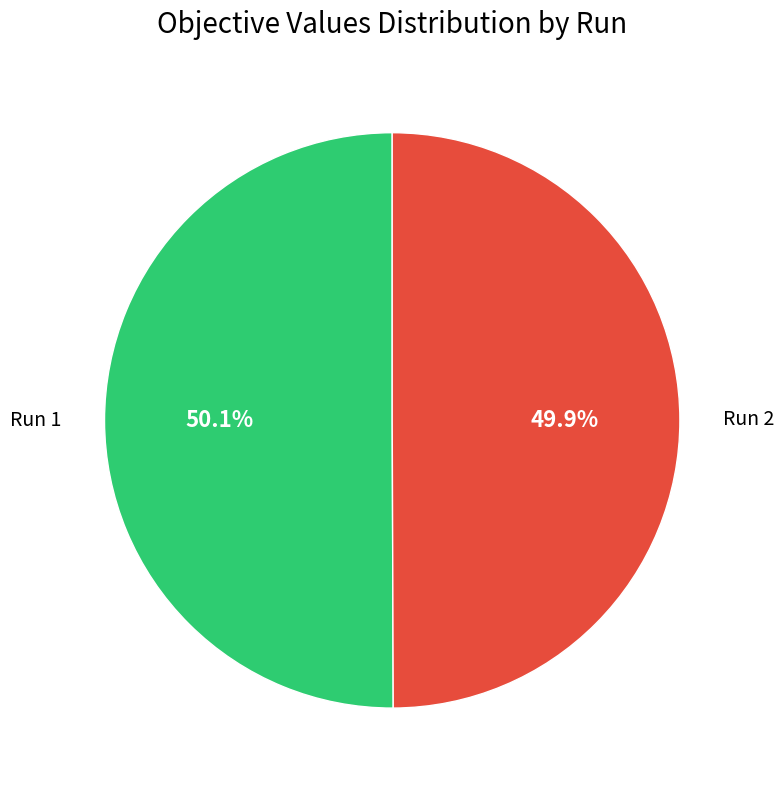

True or false: Run 2 accounts for 56% of the total.

False